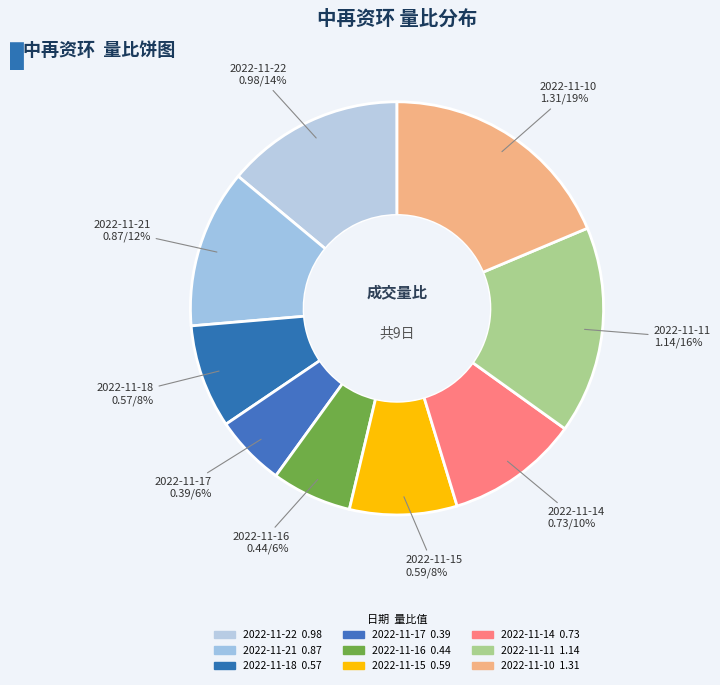

To the nearest percent, what is the difference between the largest and smallest slice percentages?

13%